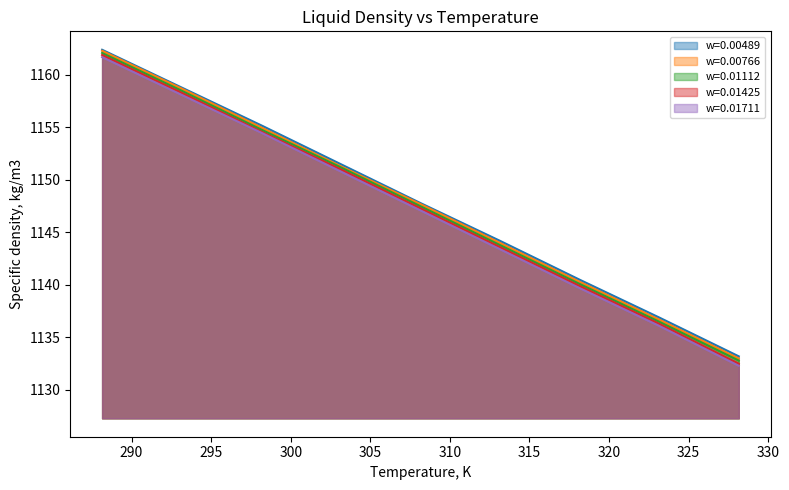

What is the value of the w=0.01711 point at the 8th from the left?

1136.1